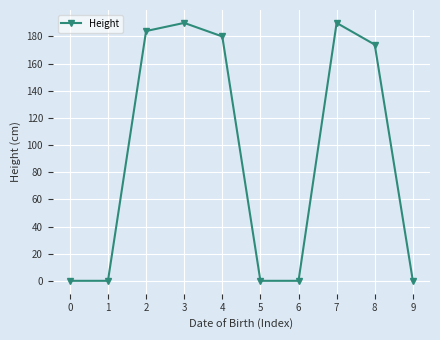

What is the value of the 9th point from the left?

174